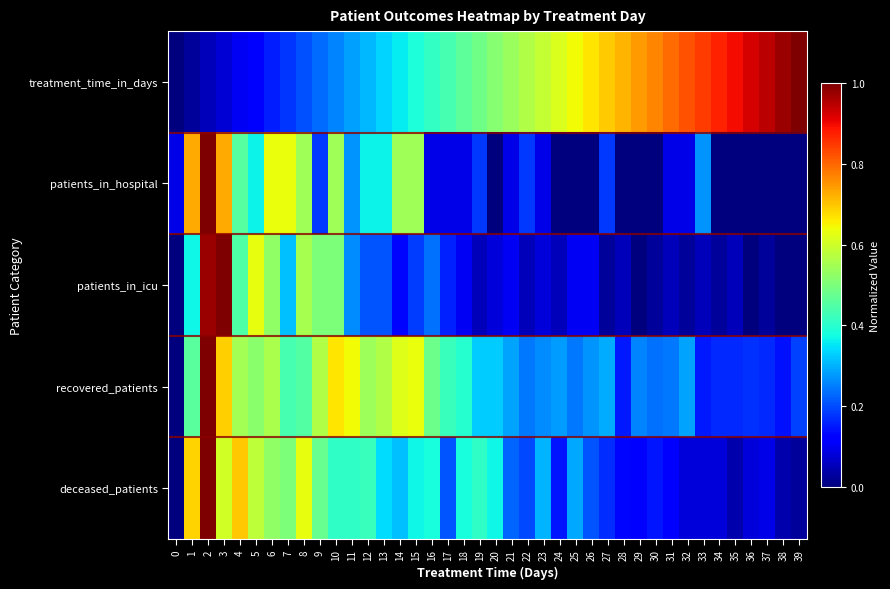

Reading right to left, what are all the values shown in this chart?

treatment_time_in_days: 39=1.0	38=1.0	37=0.9	36=0.9	35=0.9	34=0.9	33=0.8	32=0.8	31=0.8	30=0.8	29=0.7	28=0.7	27=0.7	26=0.7	25=0.6	24=0.6	23=0.6	22=0.6	21=0.5	20=0.5	19=0.5	18=0.5	17=0.4	16=0.4	15=0.4	14=0.4	13=0.3	12=0.3	11=0.3	10=0.3	9=0.2	8=0.2	7=0.2	6=0.2	5=0.1	4=0.1	3=0.1	2=0.1	1=0.0	0=0.0
patients_in_hospital: 39=0.0	38=0.0	37=0.0	36=0.0	35=0.0	34=0.0	33=0.3	32=0.1	31=0.1	30=0.0	29=0.0	28=0.0	27=0.2	26=0.0	25=0.0	24=0.0	23=0.1	22=0.2	21=0.1	20=0.0	19=0.2	18=0.1	17=0.1	16=0.1	15=0.5	14=0.5	13=0.4	12=0.4	11=0.3	10=0.5	9=0.2	8=0.5	7=0.6	6=0.6	5=0.4	4=0.5	3=0.7	2=1.0	1=0.7	0=0.1
patients_in_icu: 39=0.0	38=0.0	37=0.0	36=0.0	35=0.1	34=0.0	33=0.1	32=0.0	31=0.1	30=0.0	29=0.0	28=0.1	27=0.0	26=0.1	25=0.1	24=0.1	23=0.1	22=0.1	21=0.1	20=0.1	19=0.1	18=0.1	17=0.2	16=0.2	15=0.2	14=0.1	13=0.2	12=0.2	11=0.3	10=0.5	9=0.5	8=0.6	7=0.3	6=0.5	5=0.6	4=0.4	3=1.0	2=1.0	1=0.4	0=0.0
recovered_patients: 39=0.2	38=0.1	37=0.2	36=0.2	35=0.2	34=0.2	33=0.2	32=0.3	31=0.2	30=0.2	29=0.3	28=0.2	27=0.3	26=0.3	25=0.2	24=0.3	23=0.3	22=0.2	21=0.3	20=0.3	19=0.3	18=0.4	17=0.4	16=0.5	15=0.6	14=0.6	13=0.6	12=0.5	11=0.6	10=0.7	9=0.6	8=0.5	7=0.4	6=0.6	5=0.5	4=0.5	3=0.7	2=1.0	1=0.5	0=0.0
deceased_patients: 39=0.0	38=0.0	37=0.1	36=0.1	35=0.0	34=0.1	33=0.1	32=0.1	31=0.1	30=0.1	29=0.1	28=0.1	27=0.2	26=0.2	25=0.3	24=0.1	23=0.3	22=0.2	21=0.2	20=0.4	19=0.4	18=0.4	17=0.2	16=0.4	15=0.4	14=0.3	13=0.3	12=0.4	11=0.4	10=0.4	9=0.5	8=0.6	7=0.5	6=0.5	5=0.6	4=0.7	3=0.6	2=1.0	1=0.7	0=0.0